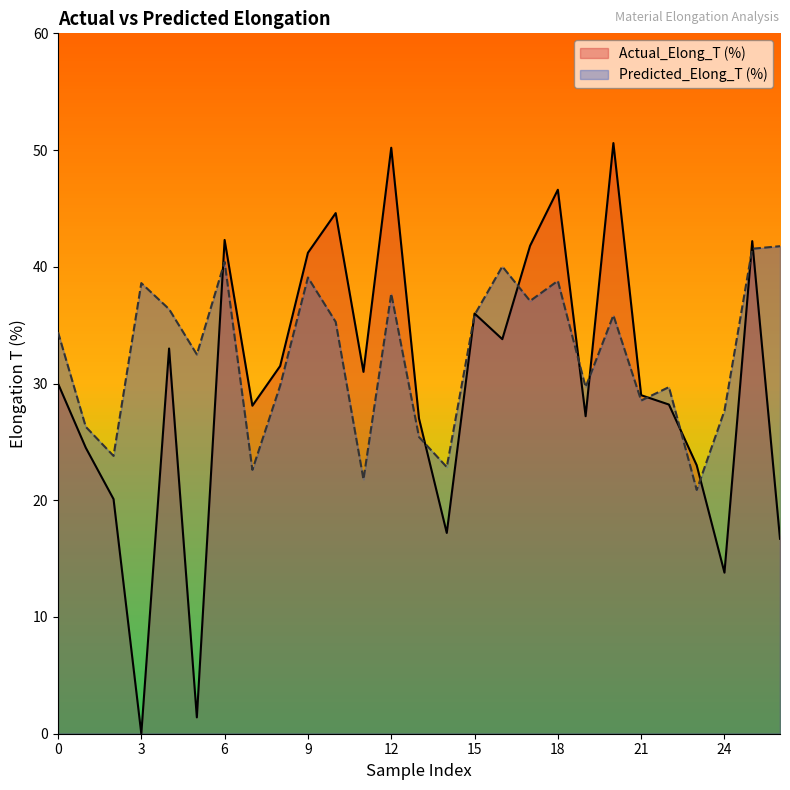

Is it true that Predicted_Elong_T (%) equals 59.9 at 6?

False